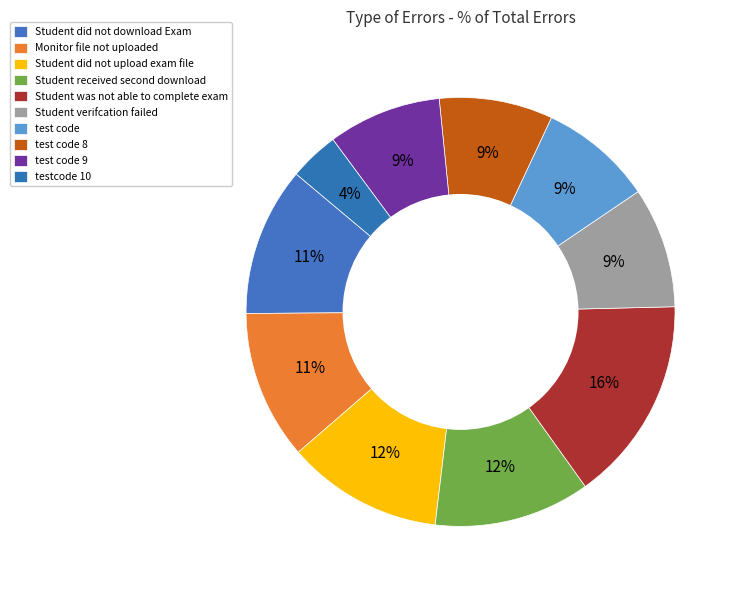

True or false: test code 8 accounts for 15% of the total.

False